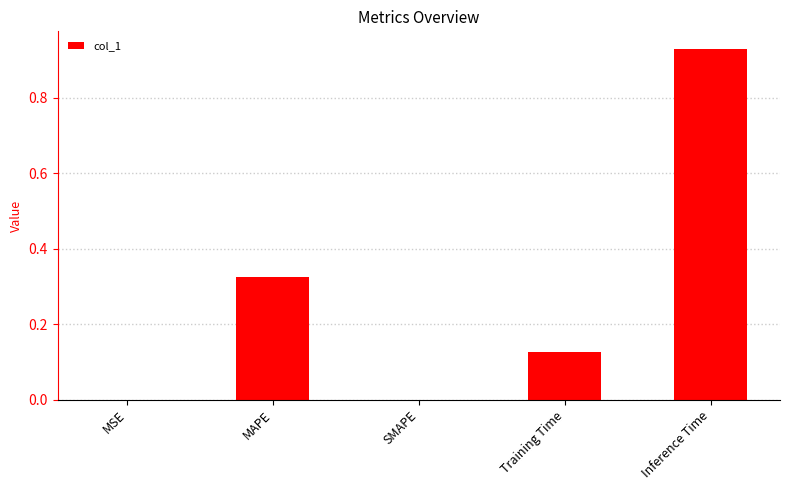

Which has a higher value, SMAPE or MAPE?

MAPE